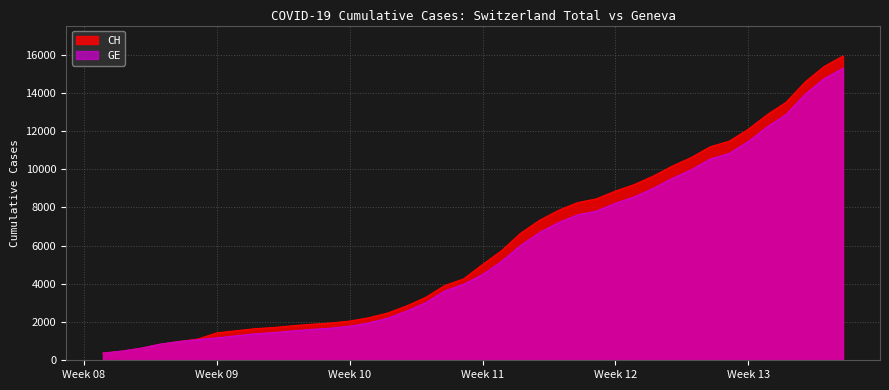

At which category is the sum across all series the highest?

2020-04-04